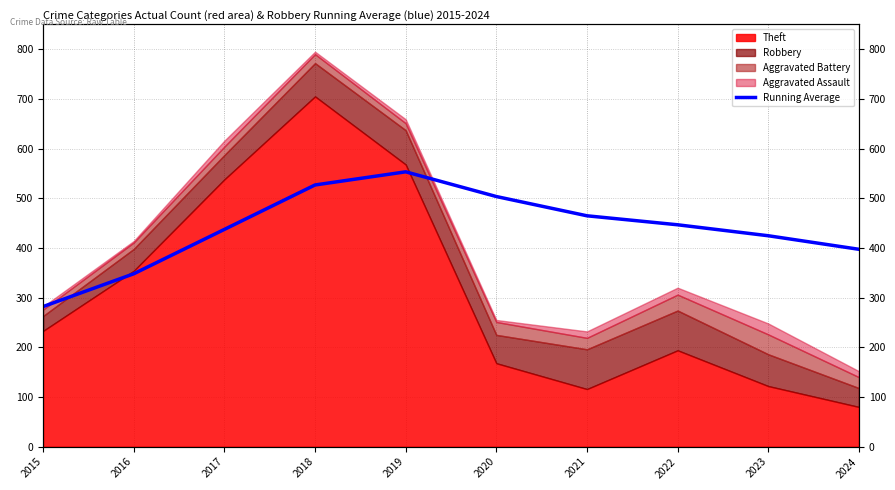

What is the difference between the maximum and second lowest values?

205.2